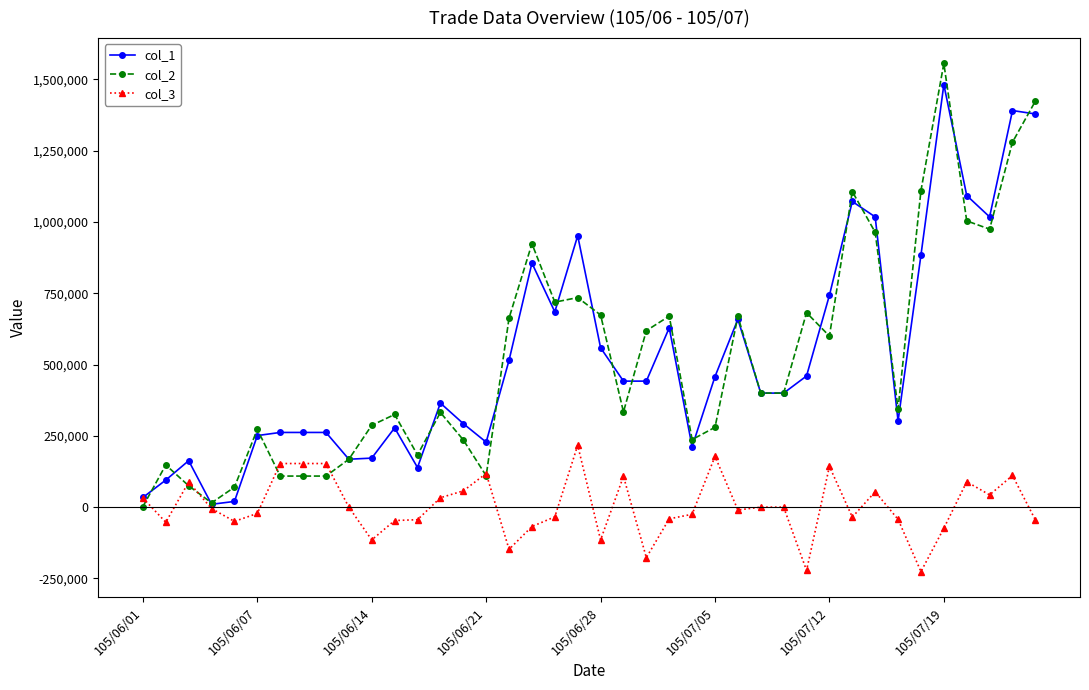

True or false: col_1 has more than 0 interior local peaks.

True